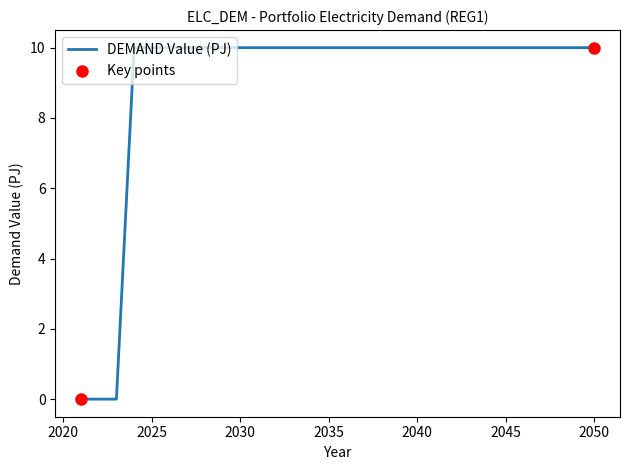

What is the greatest value displayed?

10